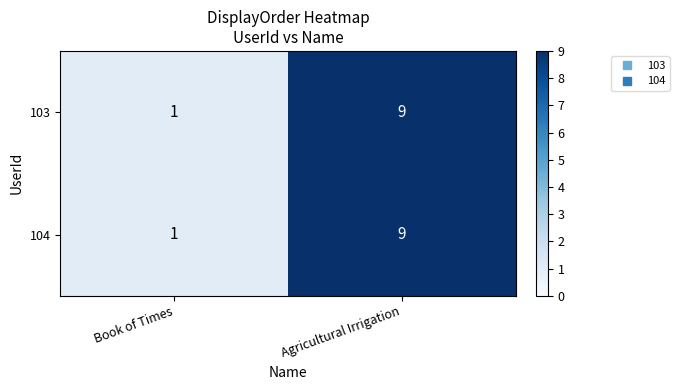

Reading left to right, extract all data points from this chart.

103: Book of Times=1	Agricultural Irrigation=9
104: Book of Times=1	Agricultural Irrigation=9